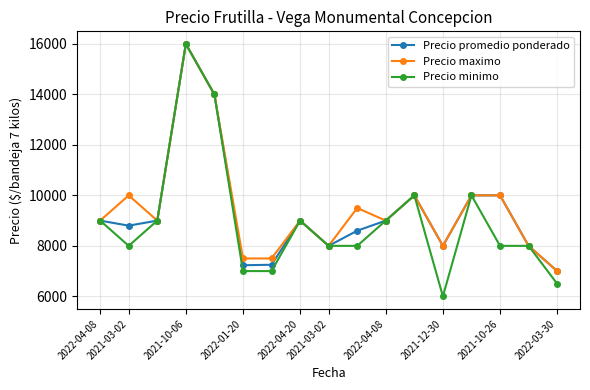

Which series has the widest spread of values?

Precio minimo